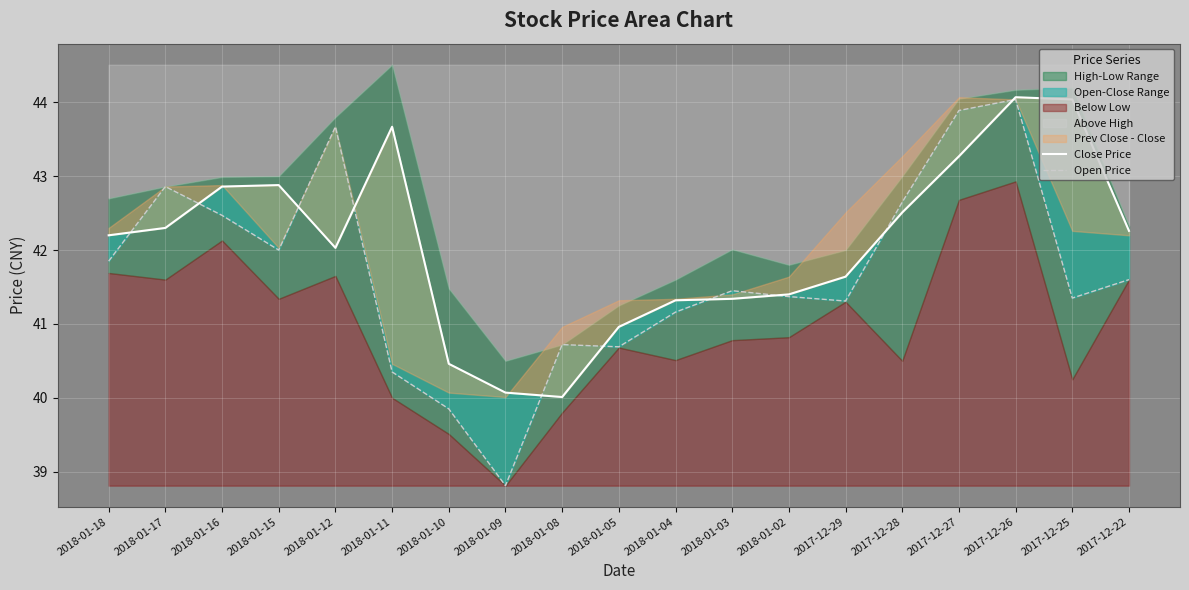

What position from the left is 2018-01-16?

3